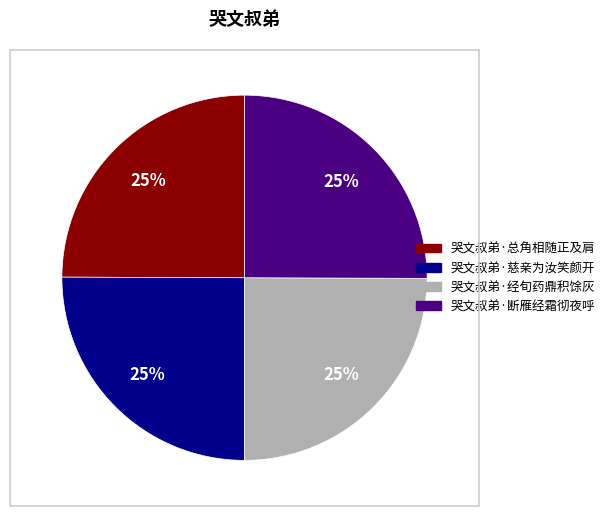

What is the ratio of the value at 哭文叔弟·断雁经霜彻夜呼 to the value at 哭文叔弟·总角相随正及肩?

1.0